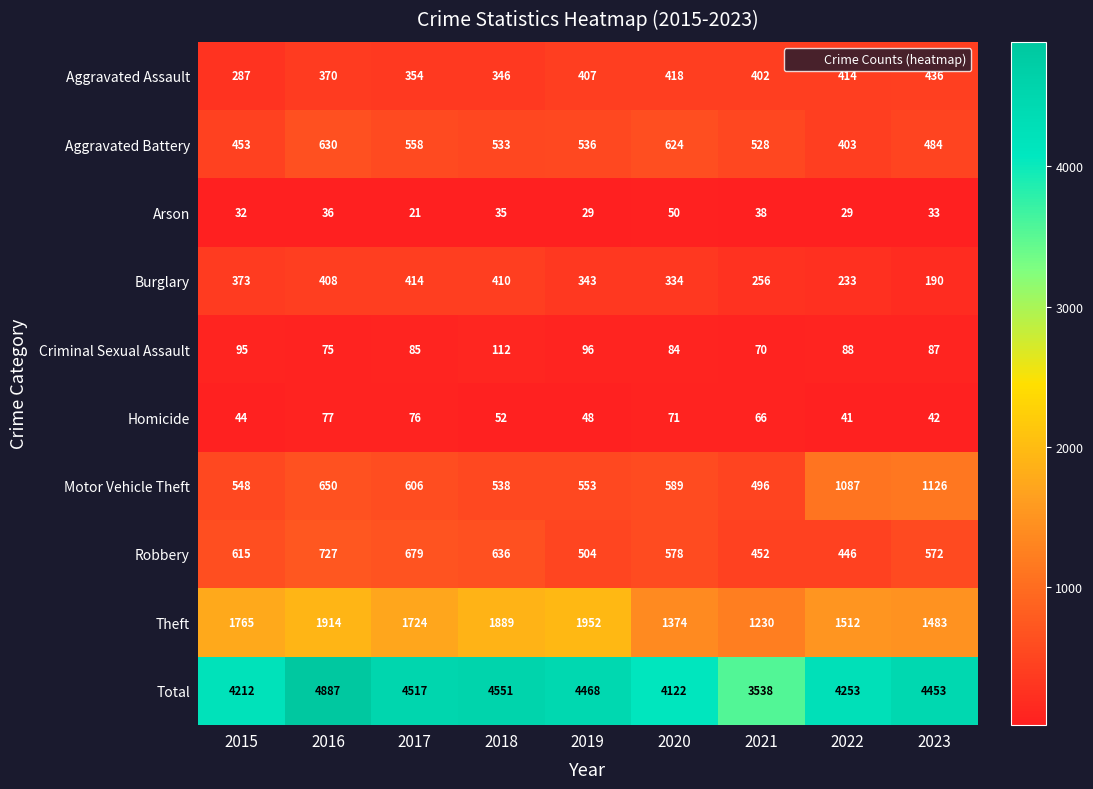

List the series in order of their peak value, highest first.

Total, Theft, Motor Vehicle Theft, Robbery, Aggravated Battery, Aggravated Assault, Burglary, Criminal Sexual Assault, Homicide, Arson